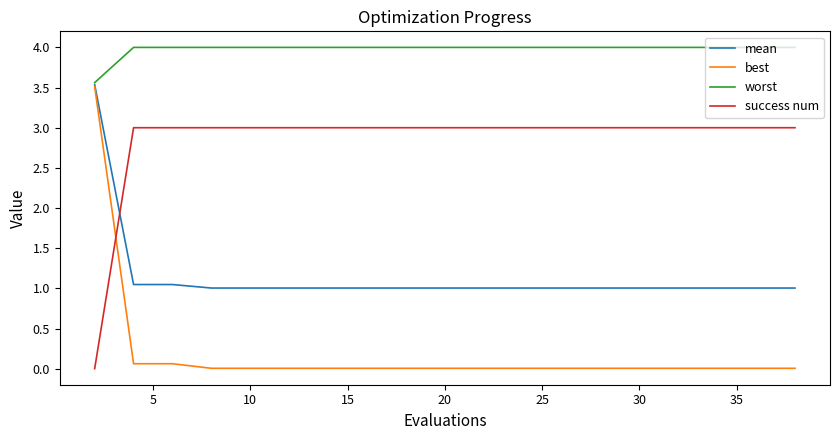

Which series has the widest spread of values?

best